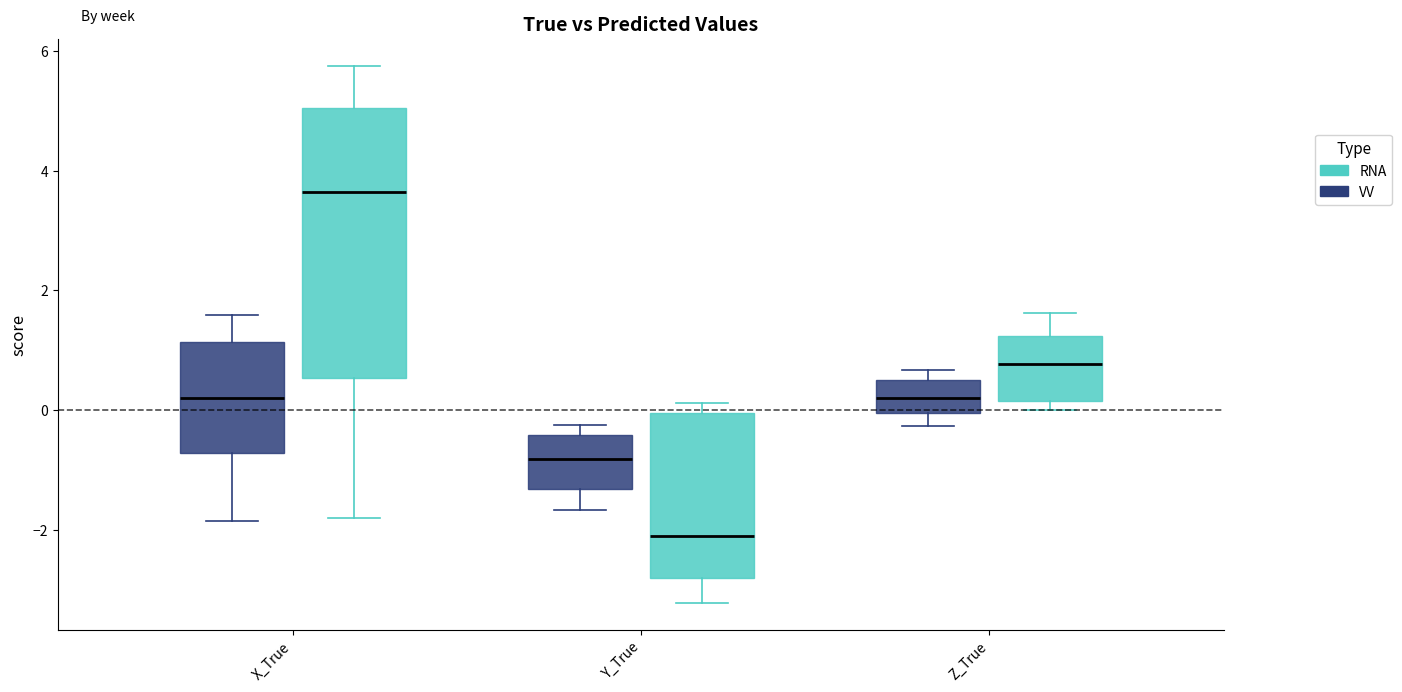

Reading left to right, read every box against the y-axis: the position of its median line, the range the box covers, and the ends of its whiskers. The values are not printed on the chart, so give them approximately, as read against the axis.

X_True (VV): median 0.2, box -0.8 to 1.2, whiskers -1.8 to 1.6
X_True (RNA): median 3.6, box 0.6 to 5.0, whiskers -1.8 to 5.8
Y_True (VV): median -0.8, box -1.4 to -0.4, whiskers -1.6 to -0.2
Y_True (RNA): median -2.0, box -2.8 to 0.0, whiskers -3.2 to 0.2
Z_True (VV): median 0.2, box 0.0 to 0.6, whiskers -0.2 to 0.6 (just above the box's upper edge)
Z_True (RNA): median 0.8, box 0.2 to 1.2, whiskers 0.0 to 1.6